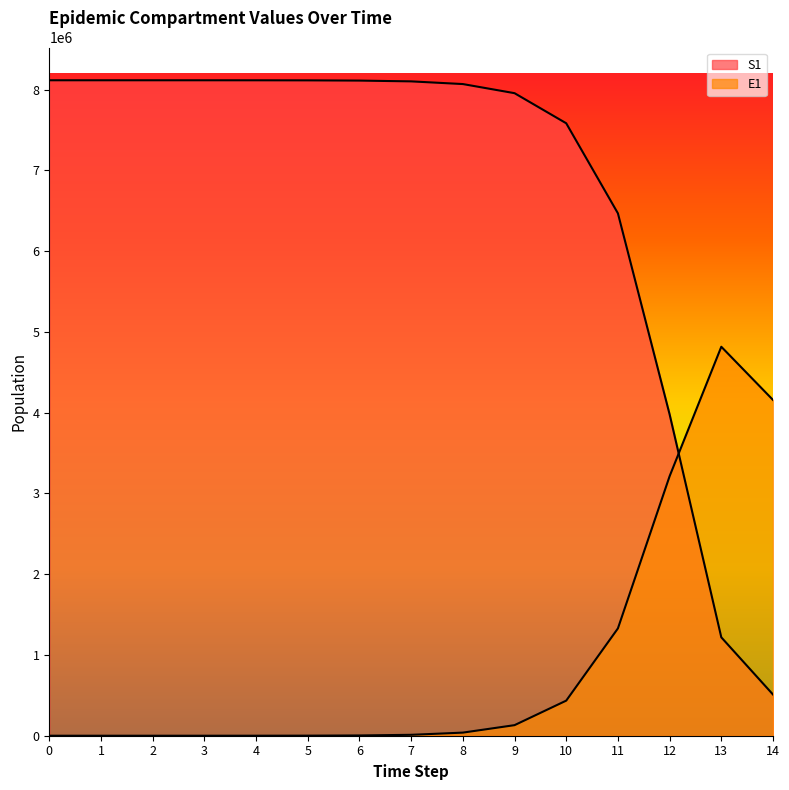

Reading right to left, extract all data points from this chart.

S1: 14=509907.9	13=1218067.3	12=3978378.8	11=6466964.6	10=7581994.5	9=7954561.5	8=8067432.2	7=8100626.1	6=8110303.1	5=8113117.0	4=8113934.7	3=8114172.2	2=8114241.3	1=8114261.6	0=8114268.8
E1: 14=4156692.5	13=4815295.7	12=3212685.8	11=1328717.9	10=434377.4	9=130784.9	8=38393.7	7=11187.1	6=3252.6	5=945.1	4=274.5	3=79.7	2=23.1	1=6.3	0=0.0